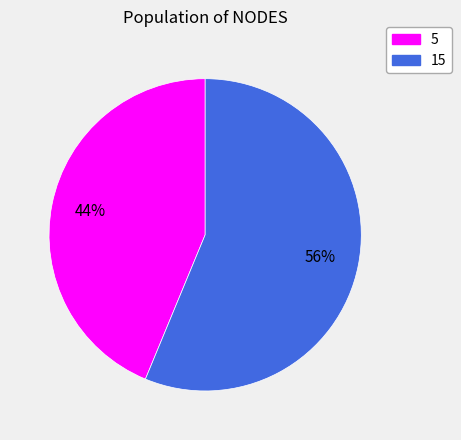

Between 5 and 15, which is larger?

15